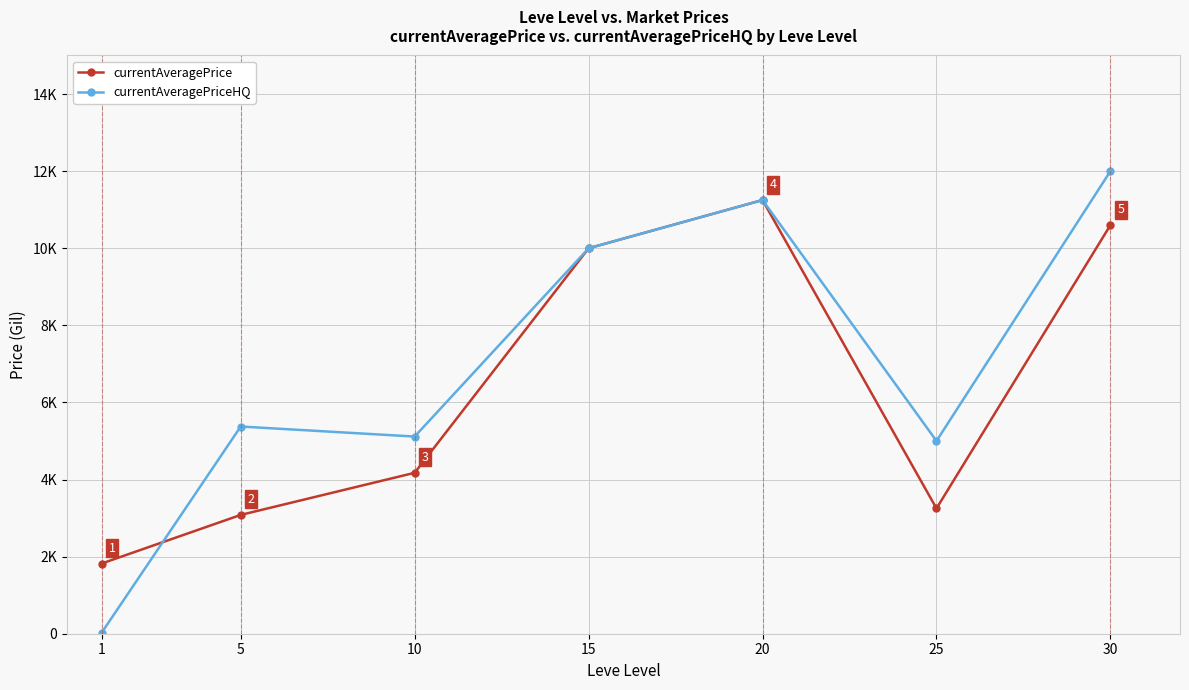

What are all the series names shown in the legend?

currentAveragePrice, currentAveragePriceHQ